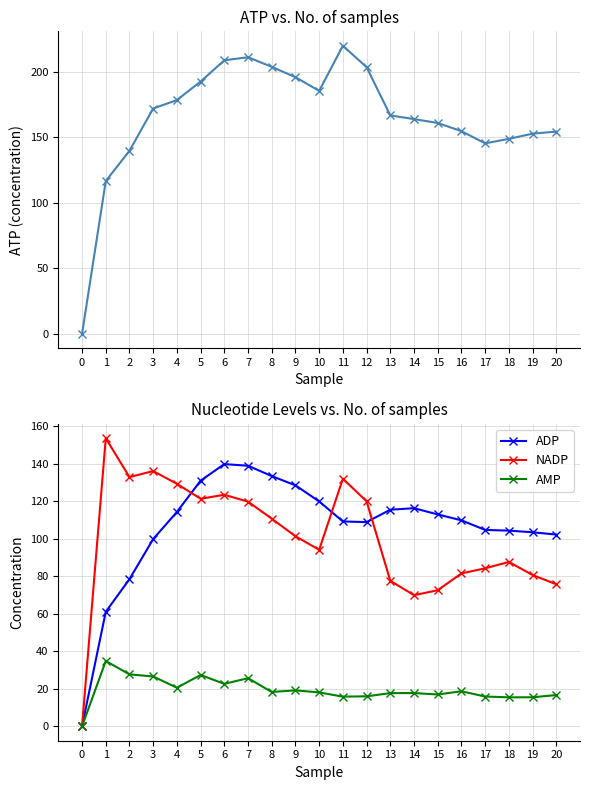

Reading right to left, what are all the values shown in this chart?

ATP: 20=154.4	19=152.8	18=148.8	17=145.4	16=154.7	15=161.0	14=163.9	13=166.7	12=203.5	11=219.9	10=185.5	9=195.9	8=203.8	7=211.1	6=208.8	5=192.6	4=178.5	3=172.0	2=139.8	1=116.6	0=0.0
ADP: 20=102.3	19=103.5	18=104.4	17=104.8	16=109.9	15=113.0	14=116.4	13=115.6	12=108.9	11=109.3	10=120.0	9=128.6	8=133.5	7=139.0	6=139.9	5=131.0	4=114.4	3=99.9	2=78.5	1=61.1	0=0.0
NADP: 20=75.8	19=80.7	18=87.7	17=84.3	16=81.6	15=72.6	14=69.9	13=77.6	12=120.0	11=132.1	10=94.2	9=101.4	8=110.8	7=119.8	6=123.5	5=121.4	4=129.4	3=136.2	2=133.0	1=153.7	0=0.0
AMP: 20=16.7	19=15.5	18=15.5	17=15.9	16=18.7	15=17.0	14=17.7	13=17.7	12=16.0	11=15.8	10=18.1	9=19.2	8=18.3	7=25.7	6=22.7	5=27.4	4=20.6	3=26.6	2=27.7	1=34.8	0=0.0